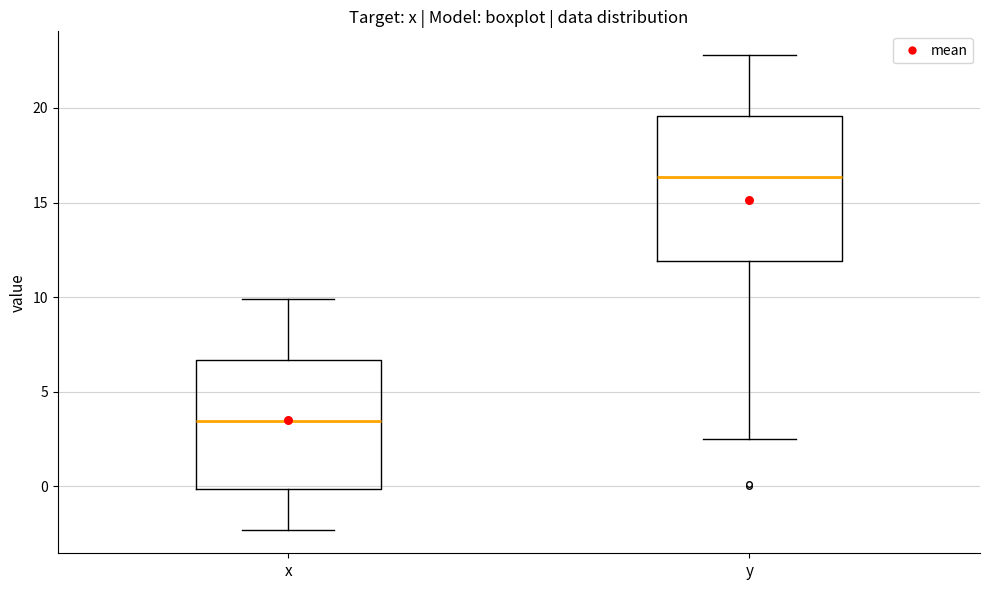

Which box's median line is the highest?

y